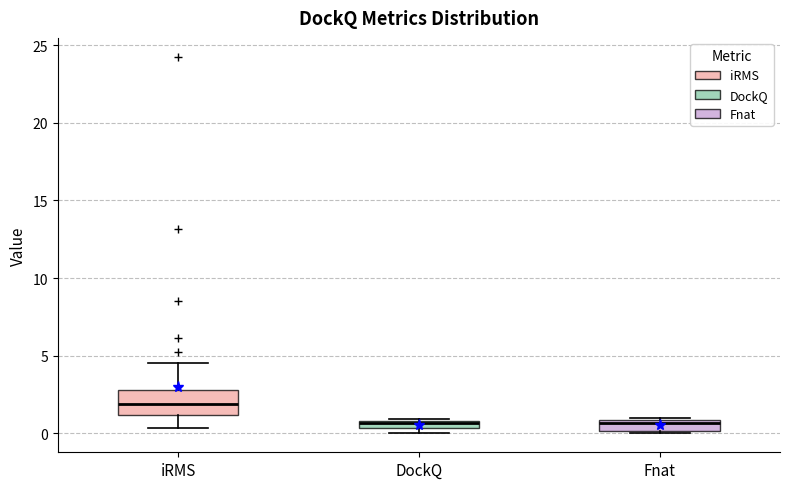

Where is the upper edge of the box for DockQ on the y-axis? The values are not printed on the chart, so give them approximately, as read against the axis.

1.0